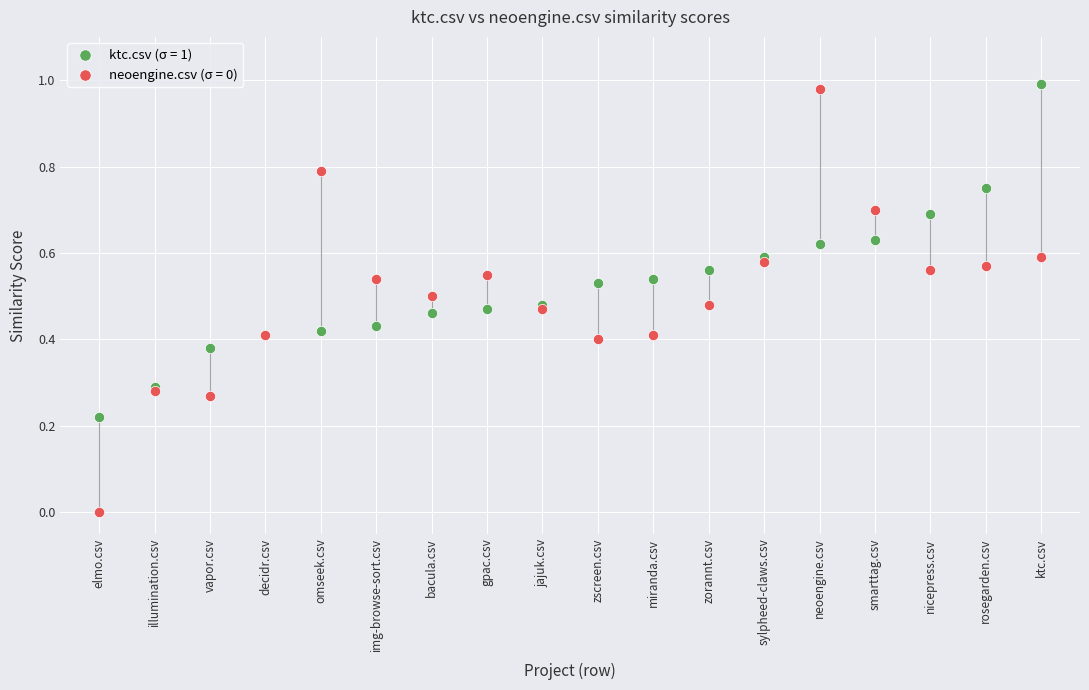

Which series contains the lowest Y value?

neoengine.csv (σ = 0)